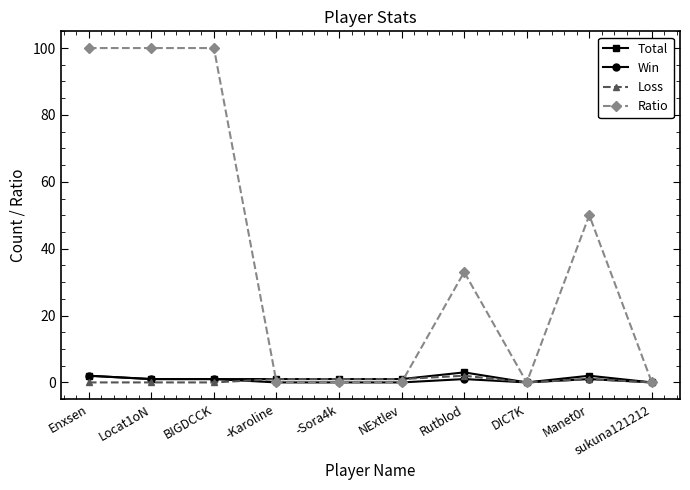

What is the greatest value displayed?

100